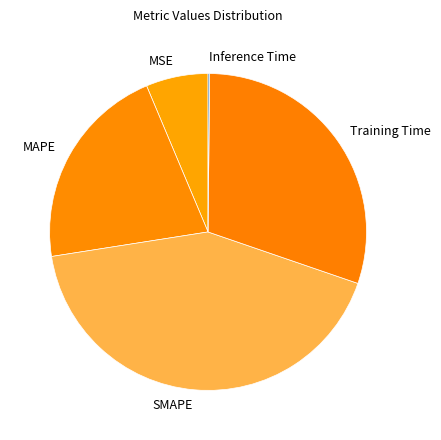

Does SMAPE represent more than half of the total?

No